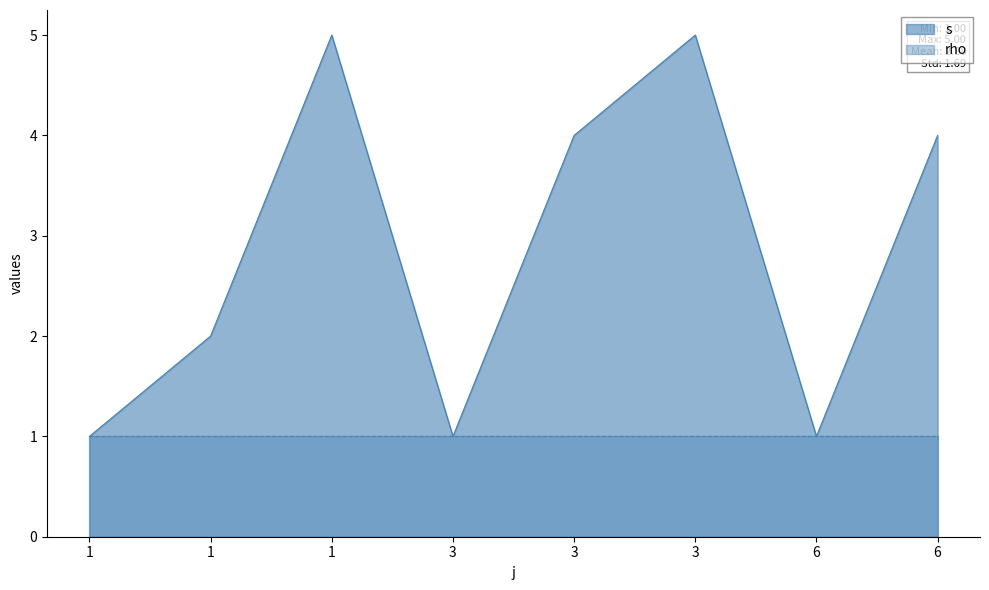

The chart shows a value of 2 at 3. True or false?

False